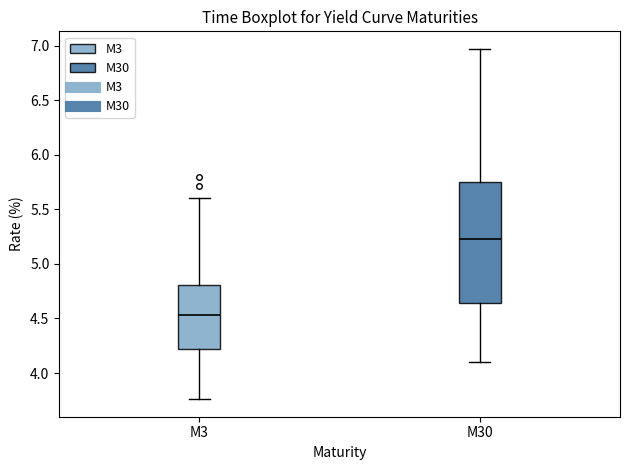

Which box has the highest median line?

M30